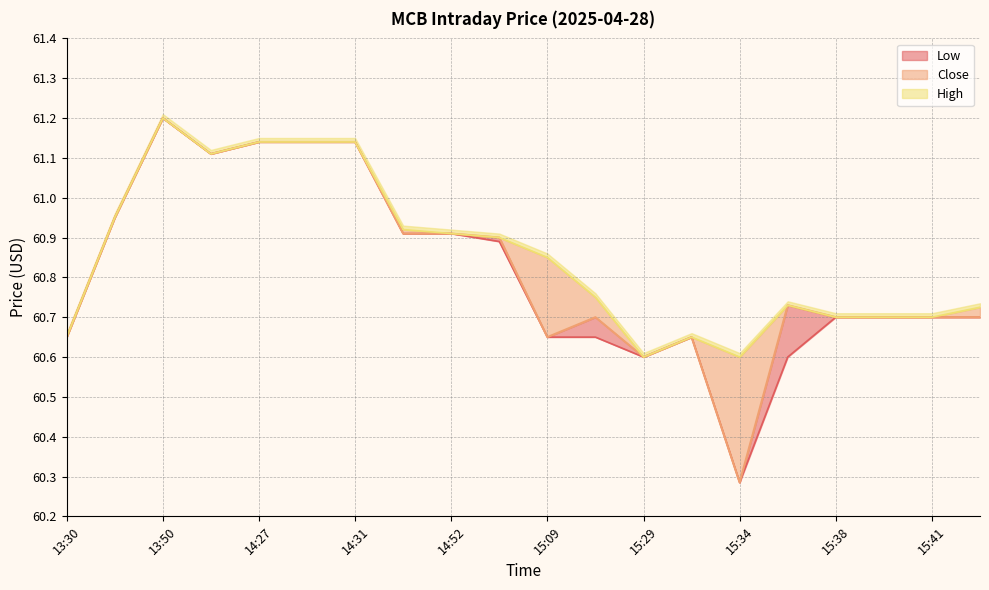

What are all the series names shown in the legend?

High, Close, Low